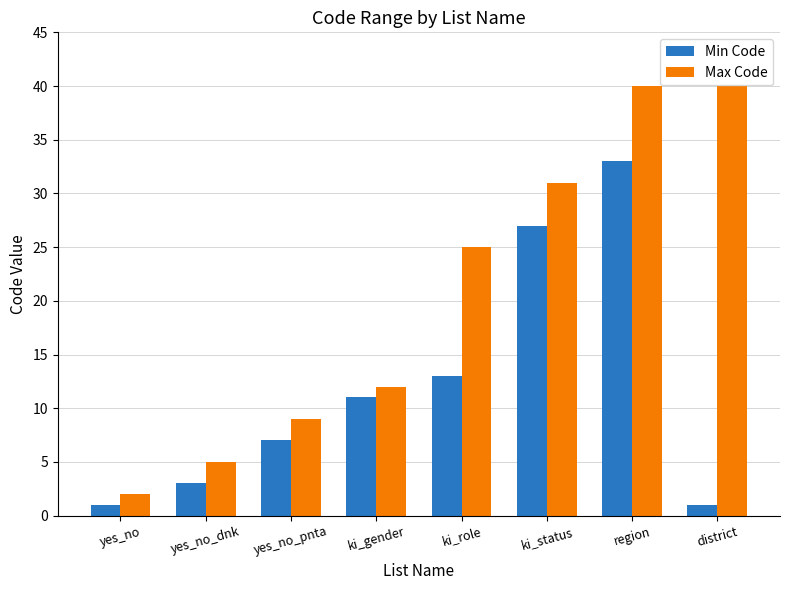

What is the total value across all series at yes_no_dnk?

8